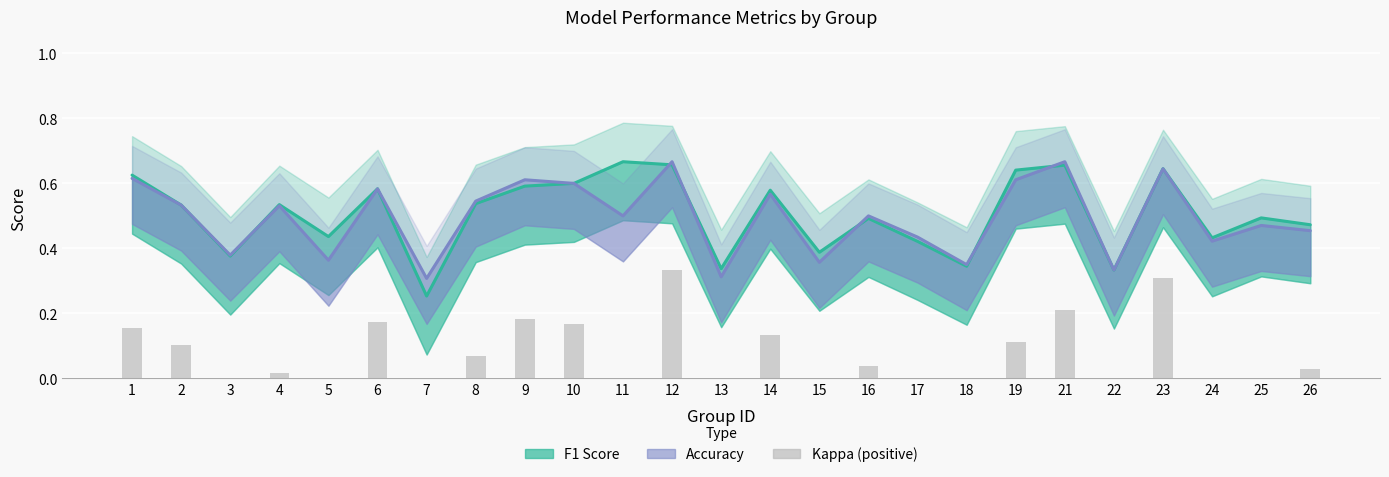

How many positive values are there?

14